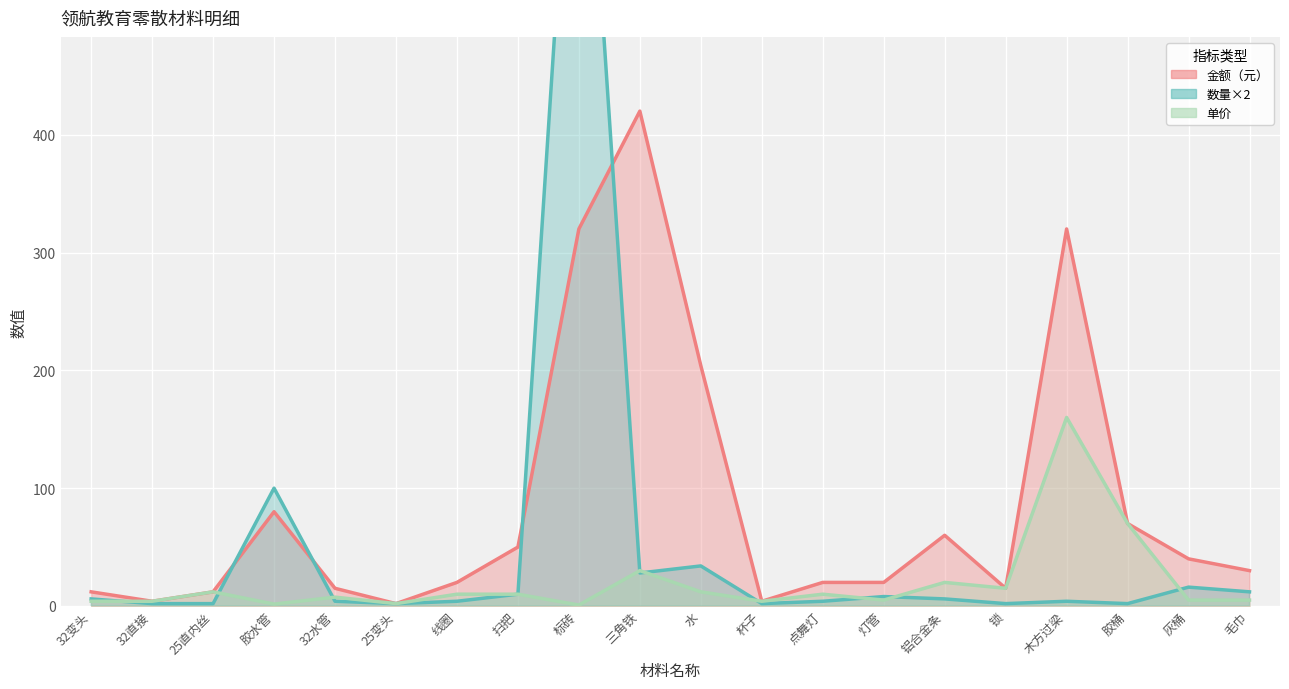

Which has a higher value, 杯子 or 毛巾?

毛巾